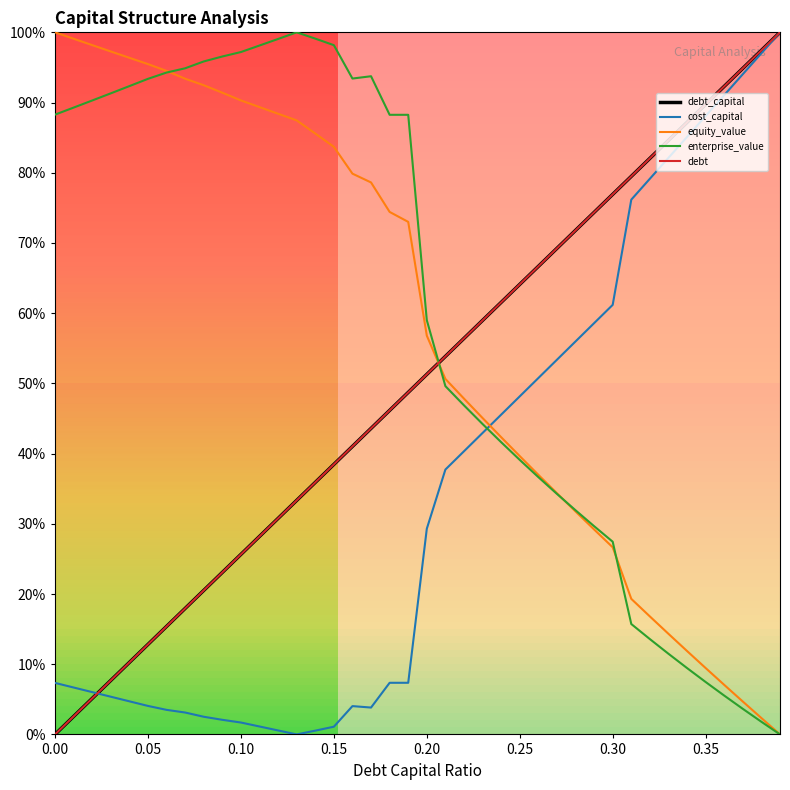

True or false: debt_capital has more than 0 points higher than both neighbors.

False